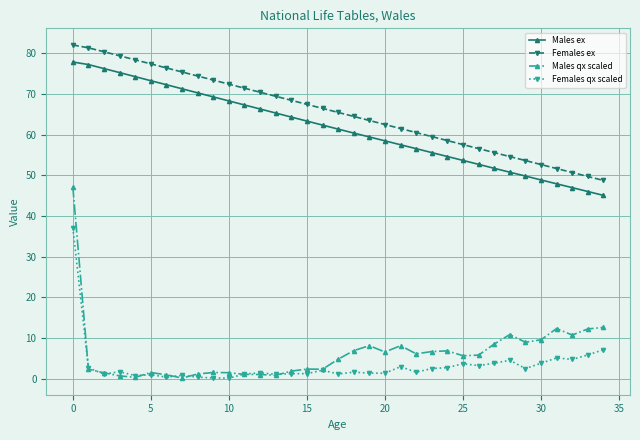

What is the value of the Males ex point at the 28th from the left?

51.7